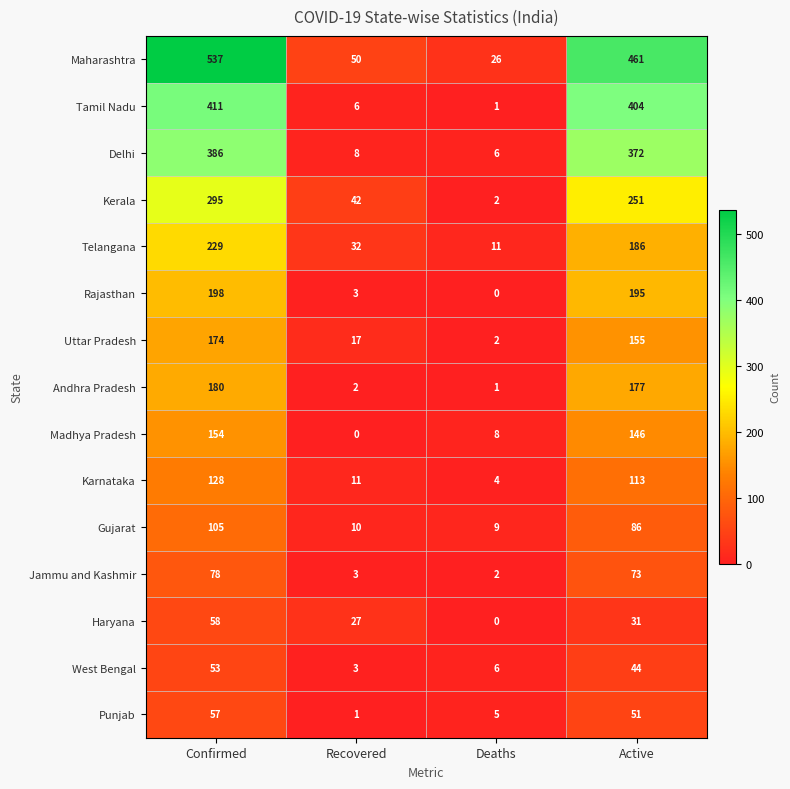

True or false: Delhi has a value of 6 at Deaths.

True